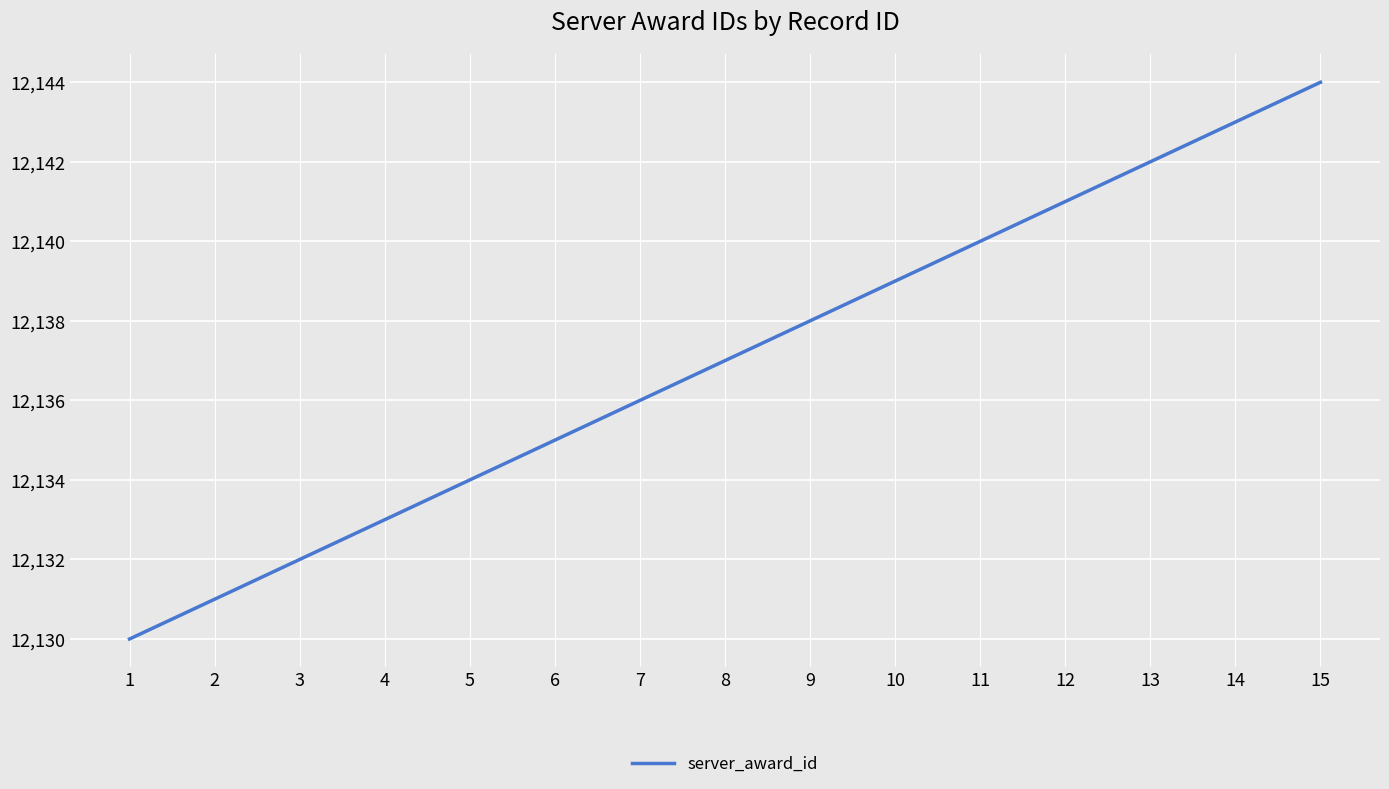

List the labels in order of value, smallest first.

1, 2, 3, 4, 5, 6, 7, 8, 9, 10, 11, 12, 13, 14, 15